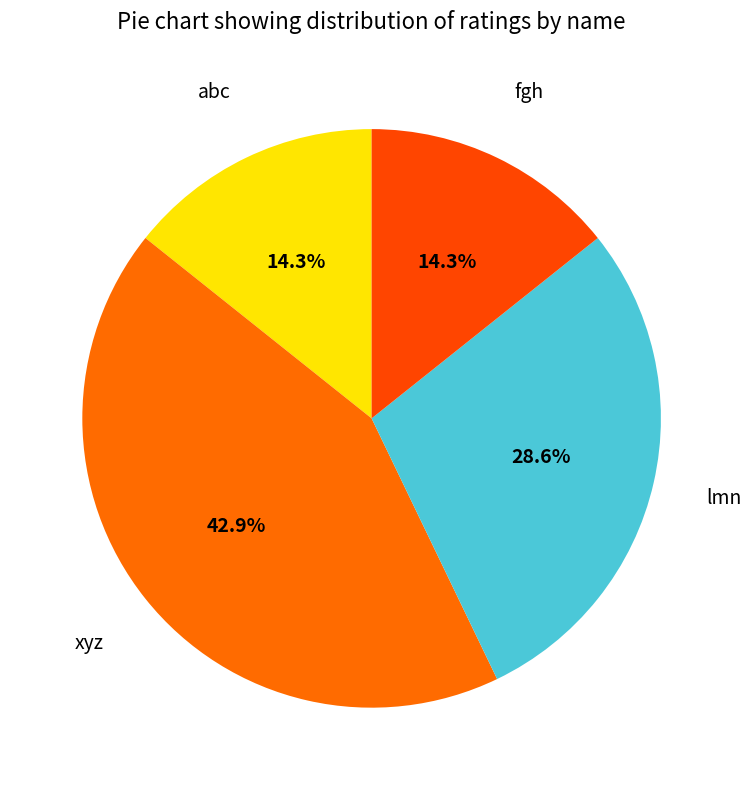

Is the sum of abc and xyz greater than half?

Yes